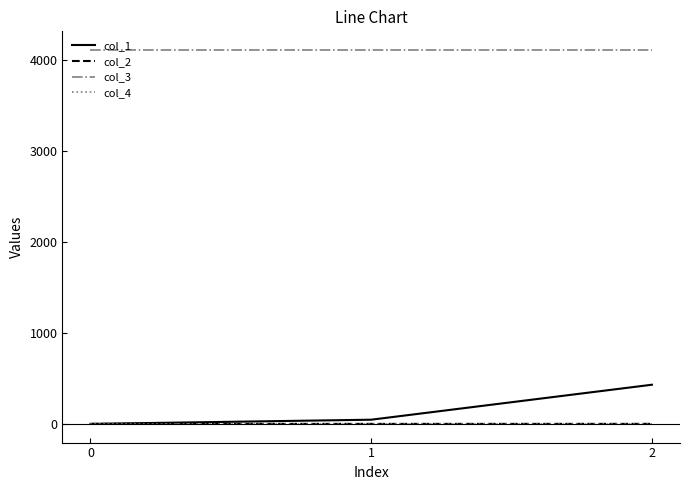

What is the greatest value displayed?

4112.0